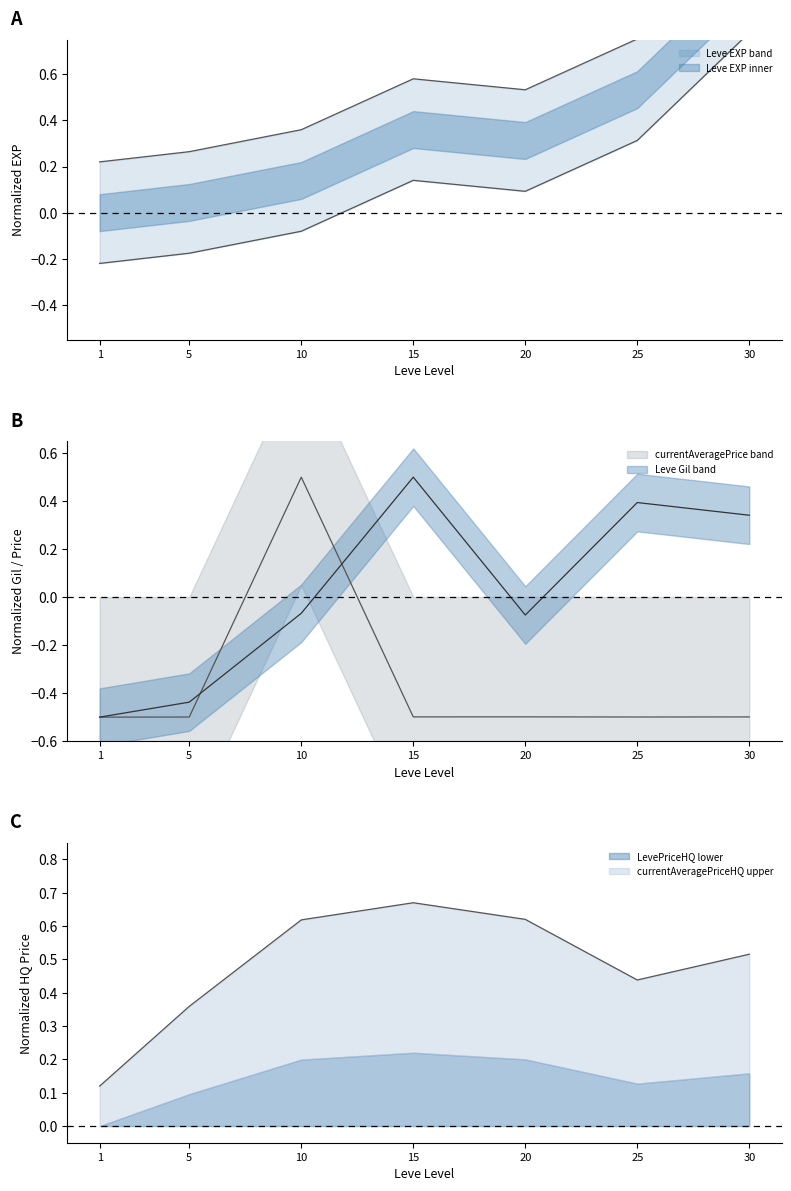

Between which two adjacent categories do currentAveragePrice and Leve EXP first intersect?

5 and 10